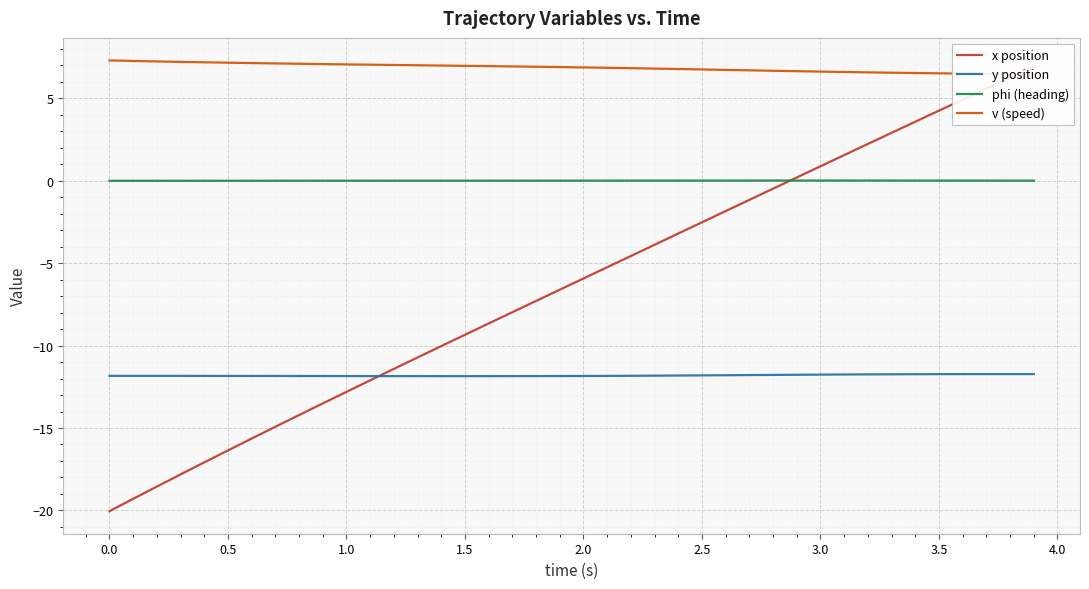

True or false: y position and phi (heading) cross at least once.

False